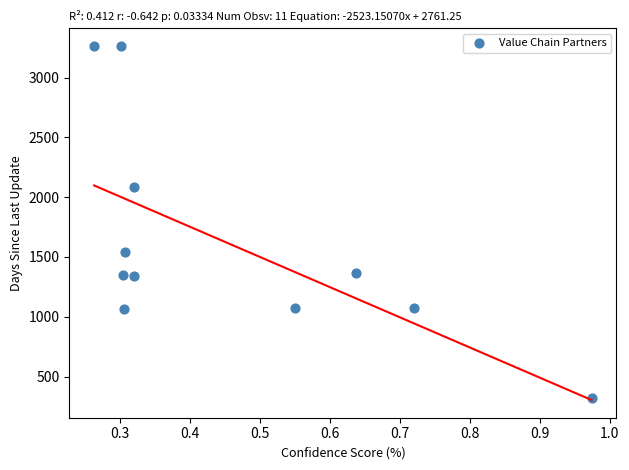

What is the average Y value?

1614